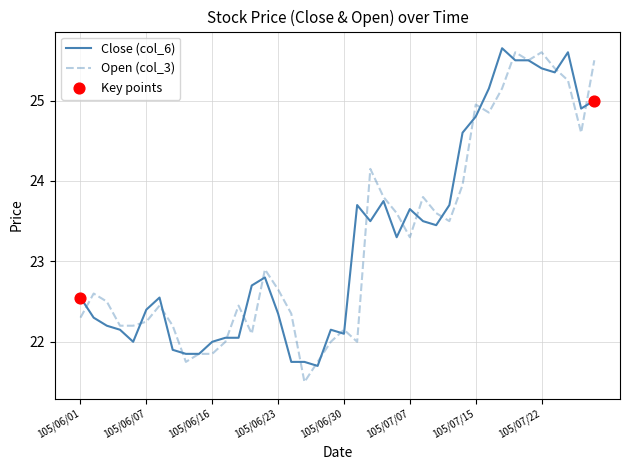

At how many categories does at least one series exceed 23?

19